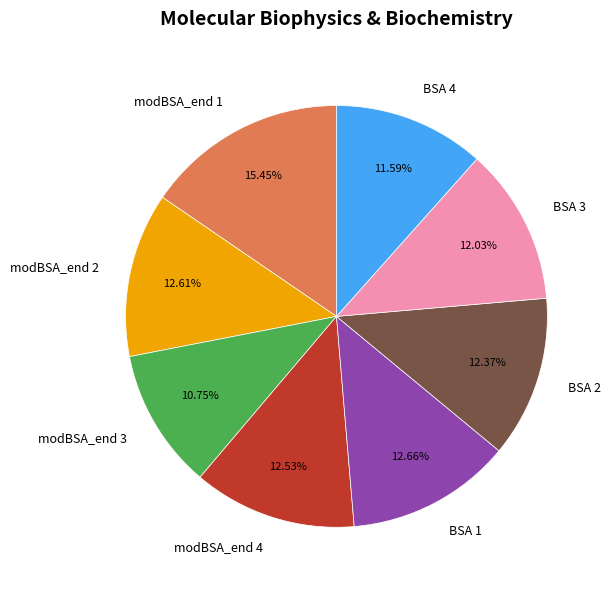

To the nearest percent, what is the difference between the largest and smallest slice percentages?

5%